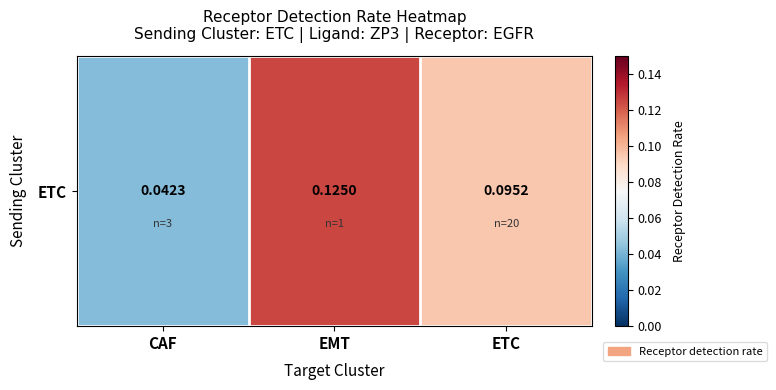

At which category does the chart reach its peak across all series?

EMT